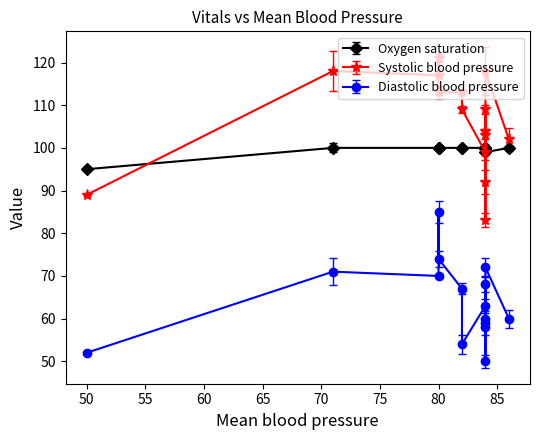

At 74, list the series in order from smallest to largest.

Diastolic blood pressure, Oxygen saturation, Systolic blood pressure